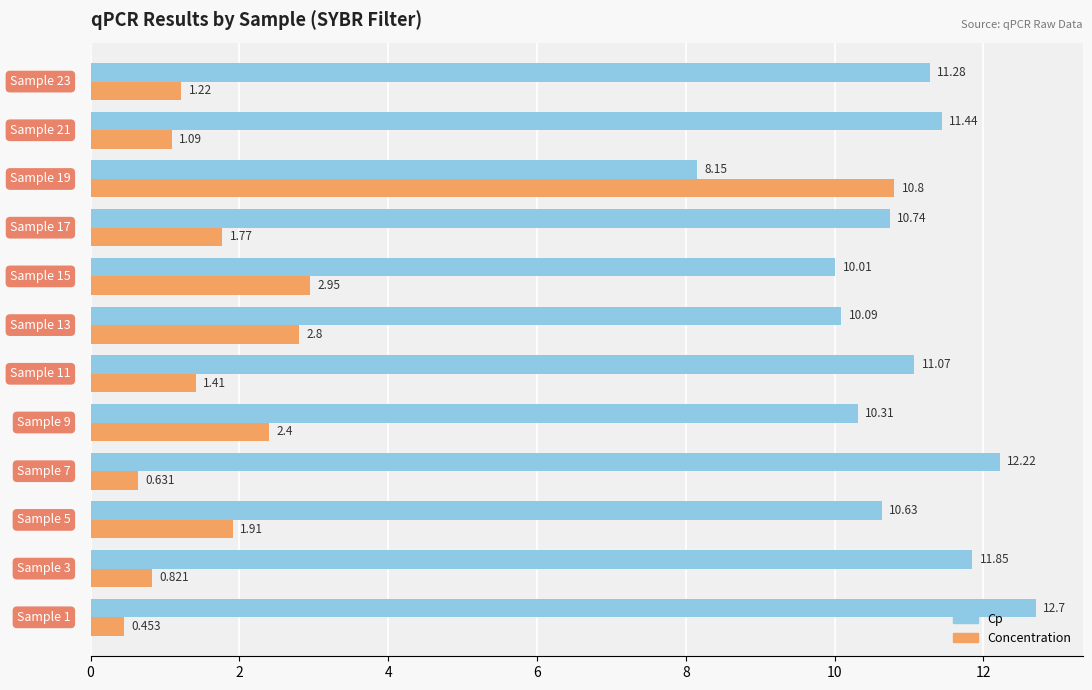

List the series in order of their peak value, highest first.

Cp, Concentration